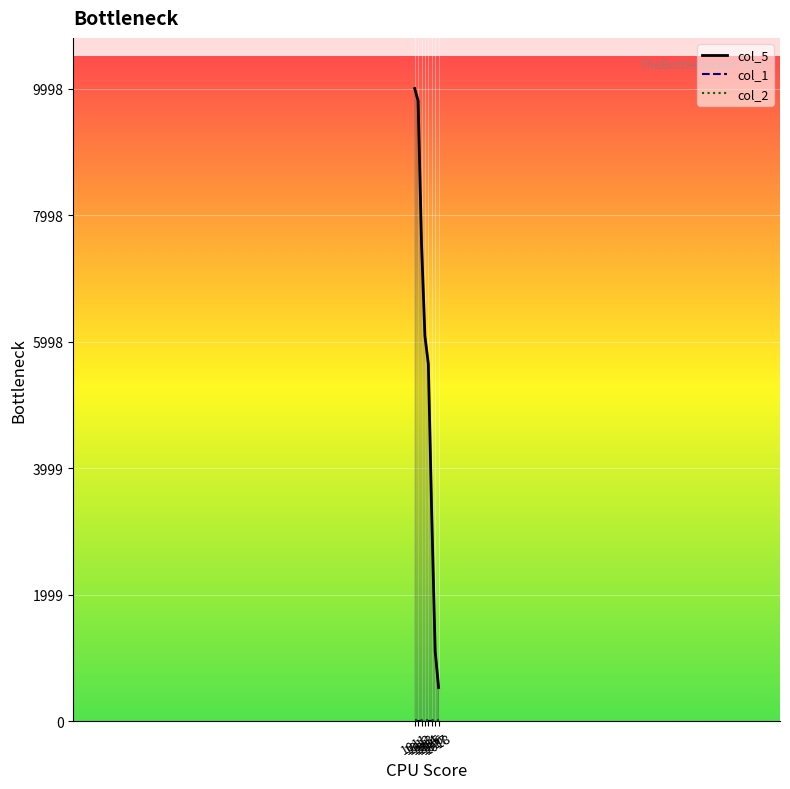

What is the value of the col_1_line point at the 8th from the left?

15